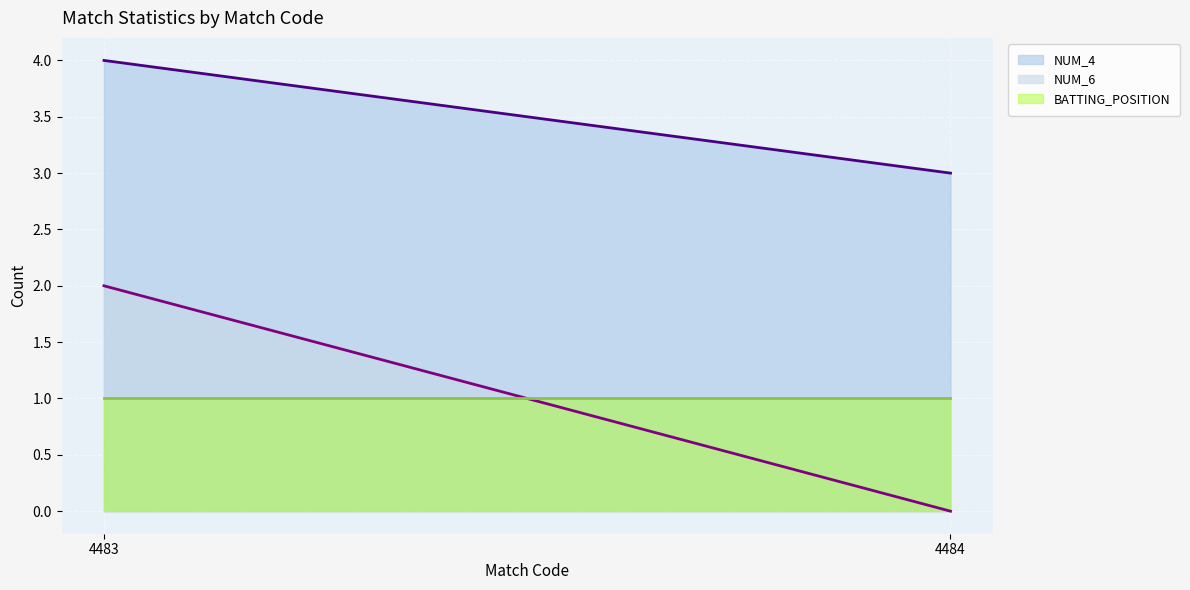

Which has a higher value, 4484 or 4483?

4483